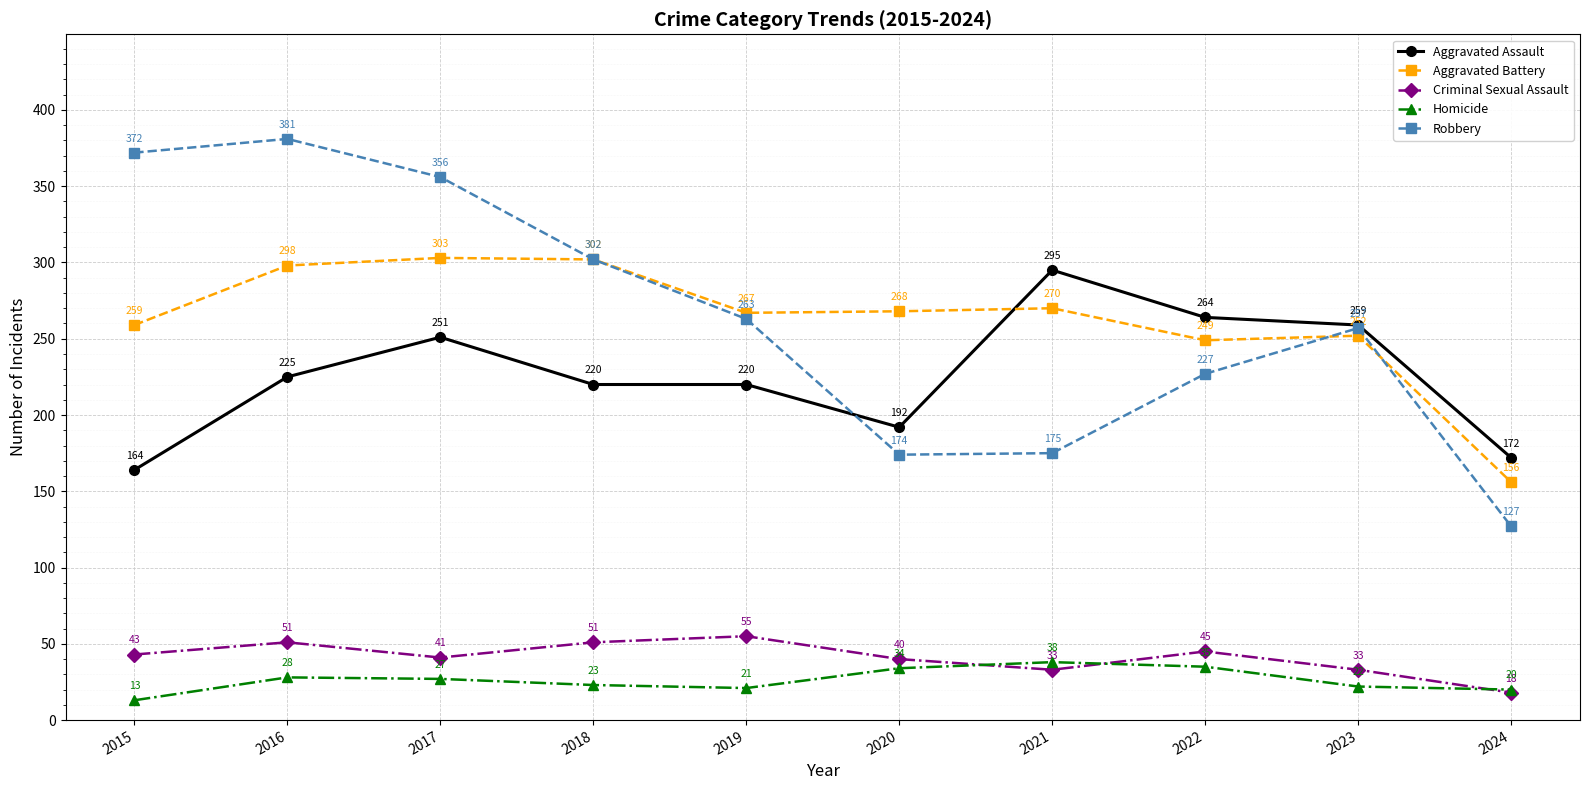

Is the value of Aggravated Battery at 2018 greater than the value of Homicide at 2019?

Yes